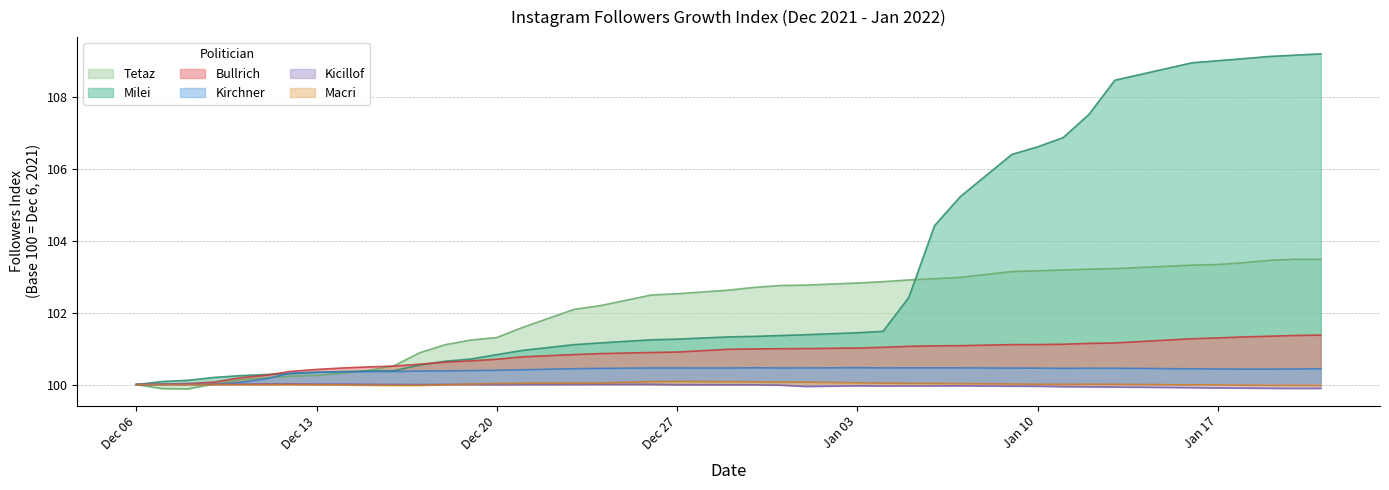

At how many categories does at least one series exceed 103?

13